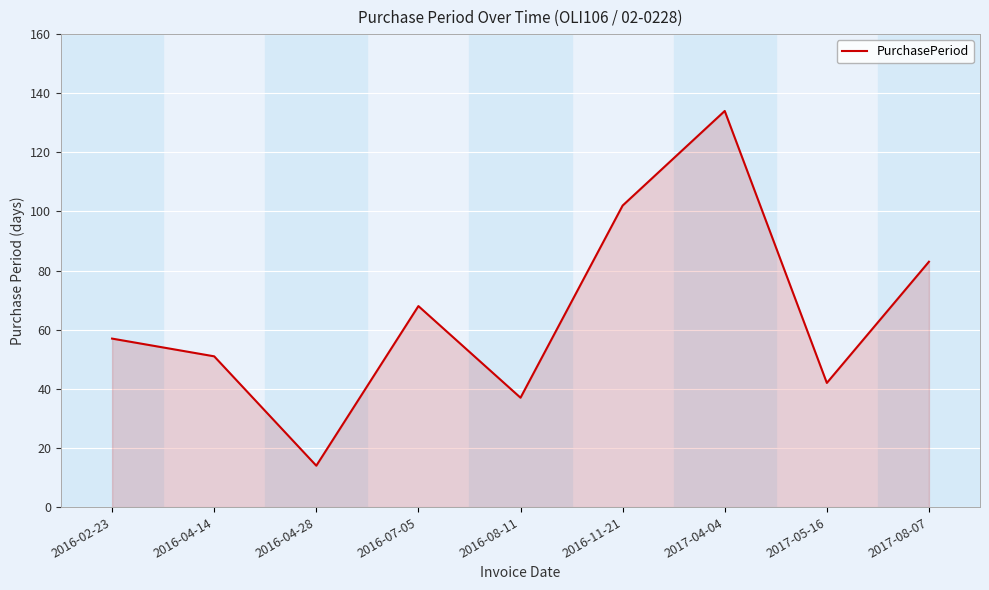

Count the number of data series in this chart.

1